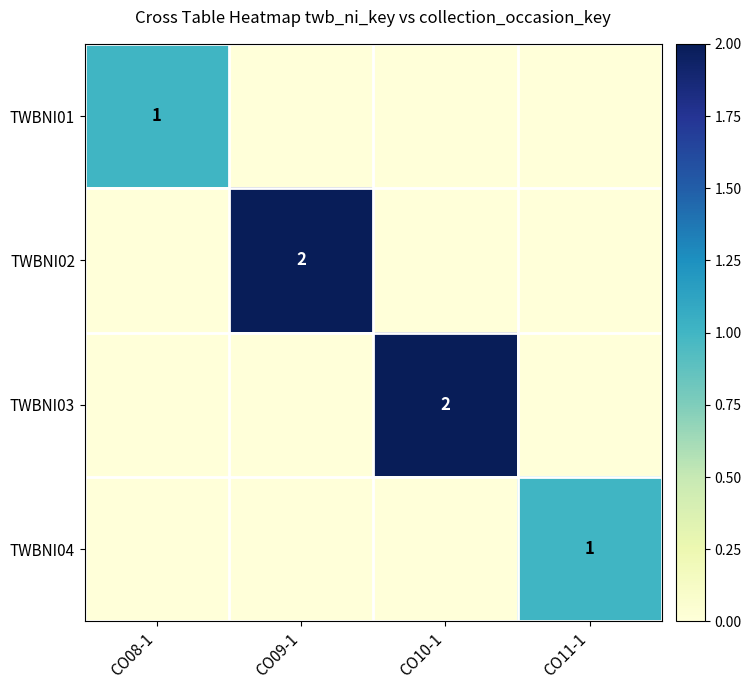

The value of TWBNI01 at CO11-1 is 1. True or false?

False